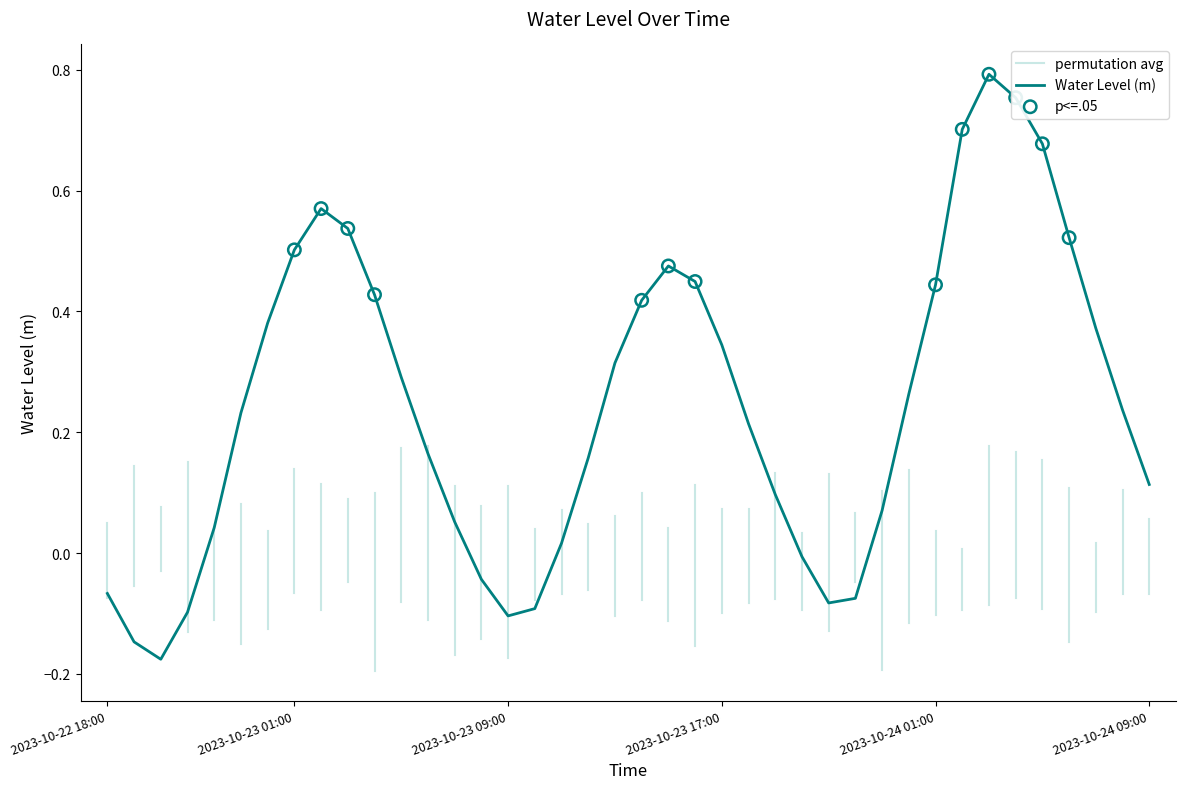

Between 2023-10-23 06:00 and 2023-10-22 18:00, which is larger?

2023-10-23 06:00